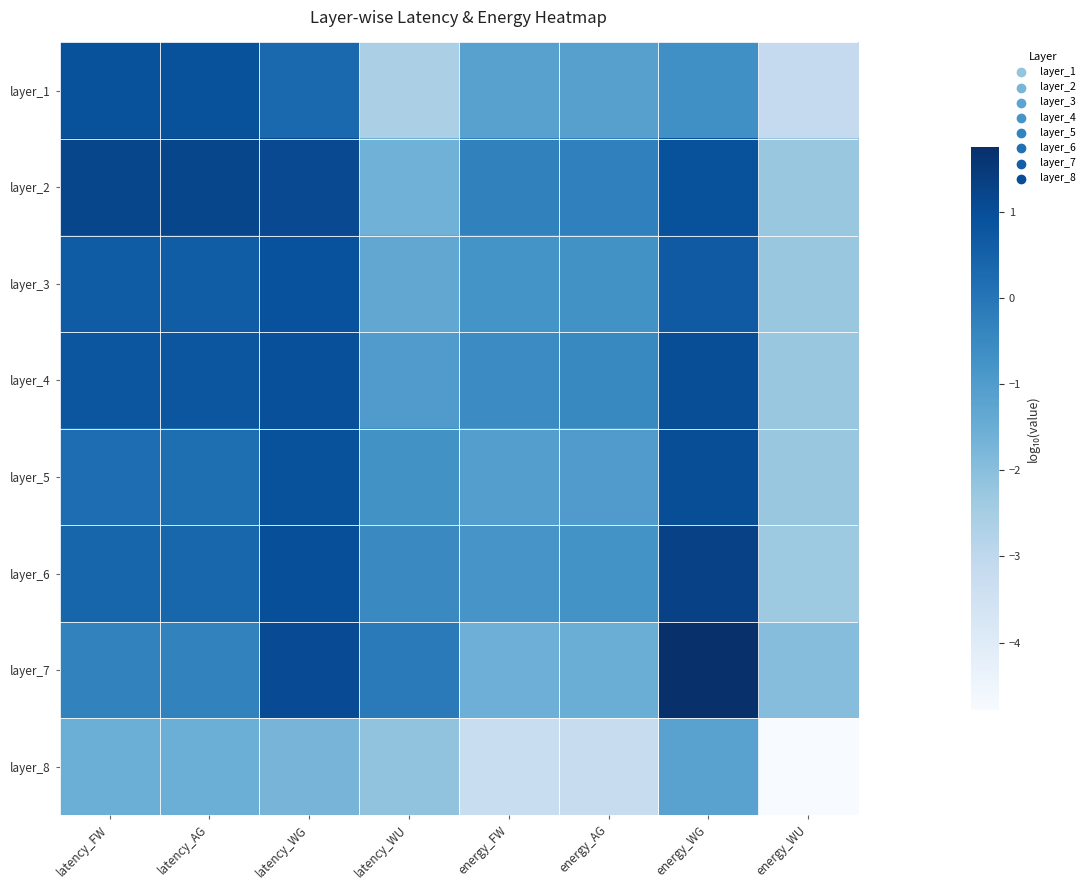

At energy_WG, list the series in order from smallest to largest.

layer_8, layer_1, layer_3, layer_2, layer_4, layer_5, layer_6, layer_7